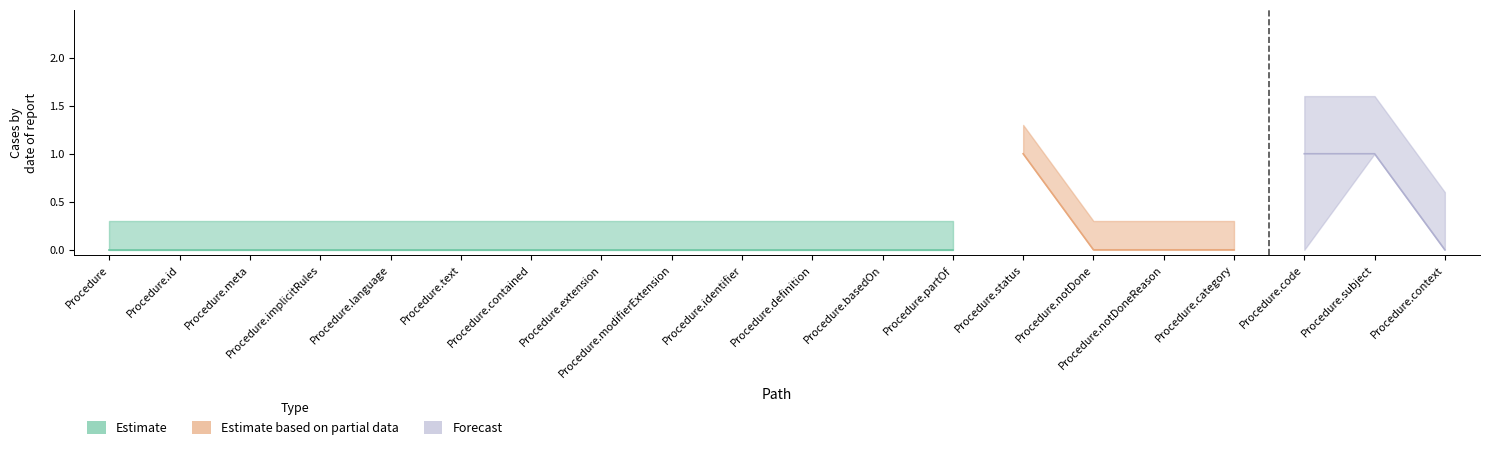

At how many categories does at least one series exceed 0?

3